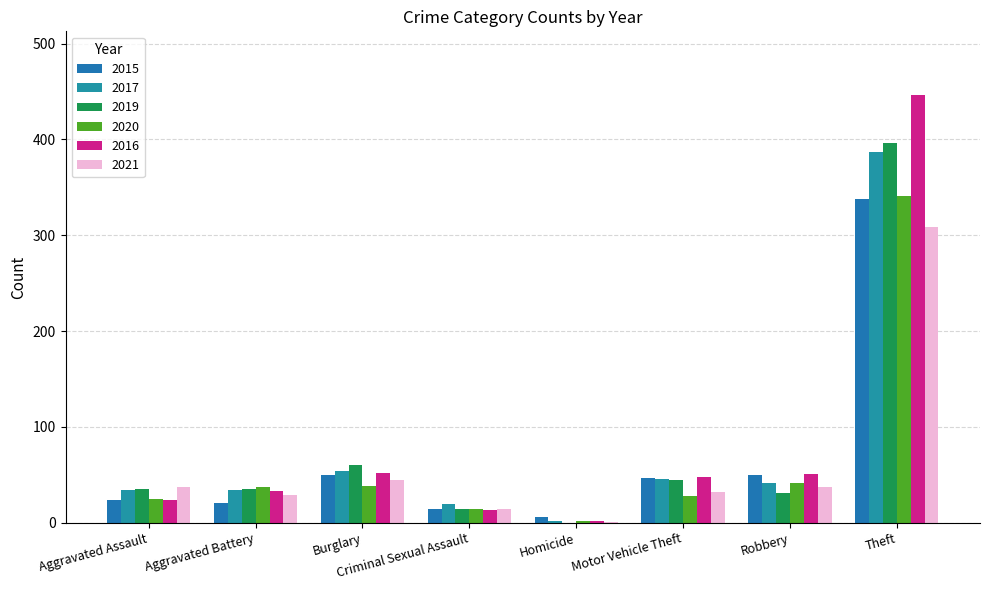

Which series has the largest total across all categories?

2016